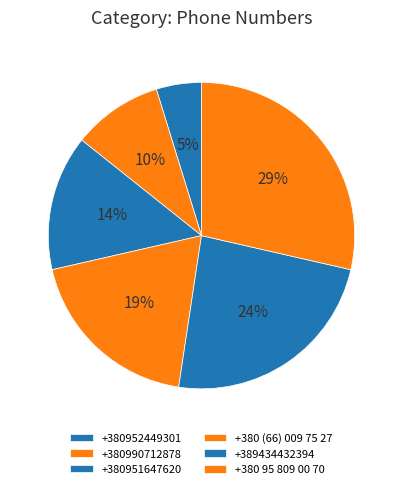

Is +380951647620 the majority of the pie?

No